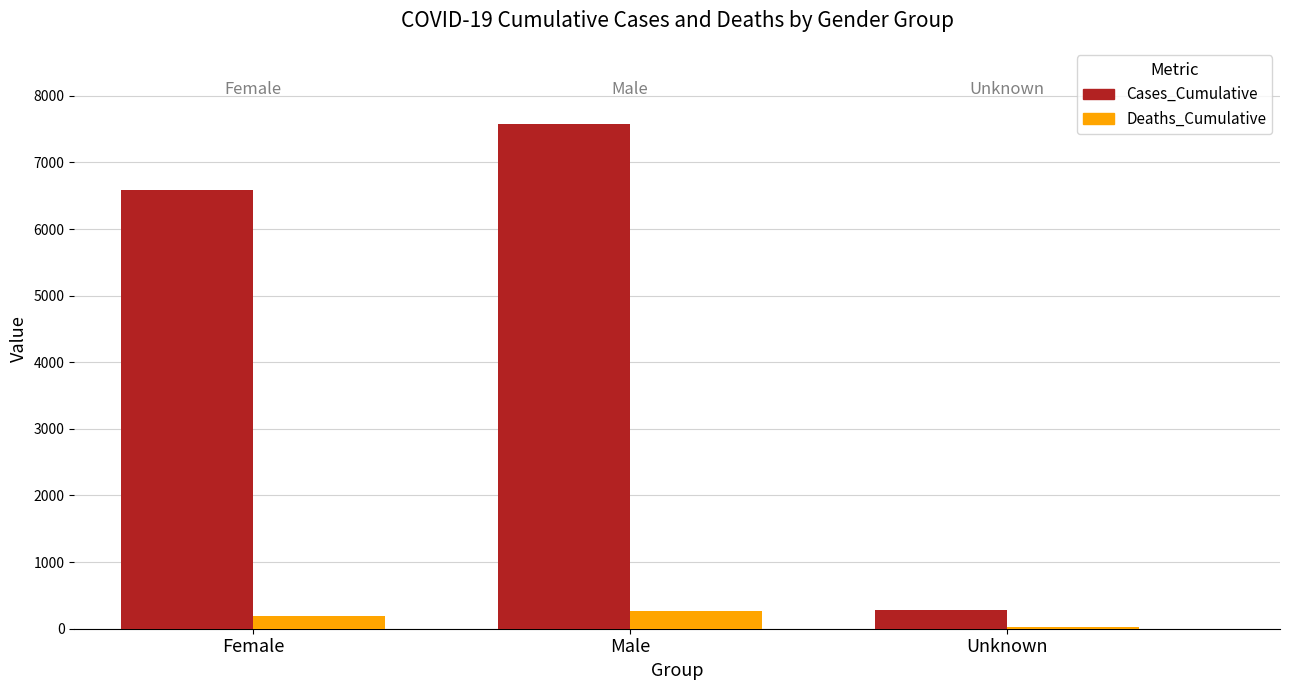

The Cases_Cumulative series shows 3055 at Female. True or false?

False